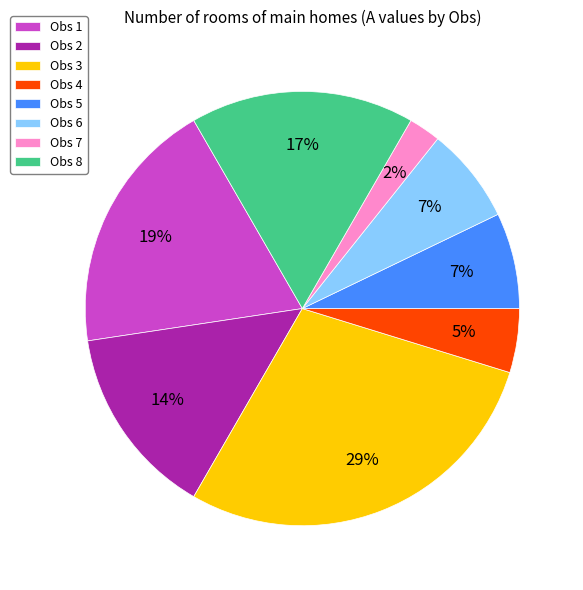

To the nearest percent, what portion does Obs 7 represent?

2%